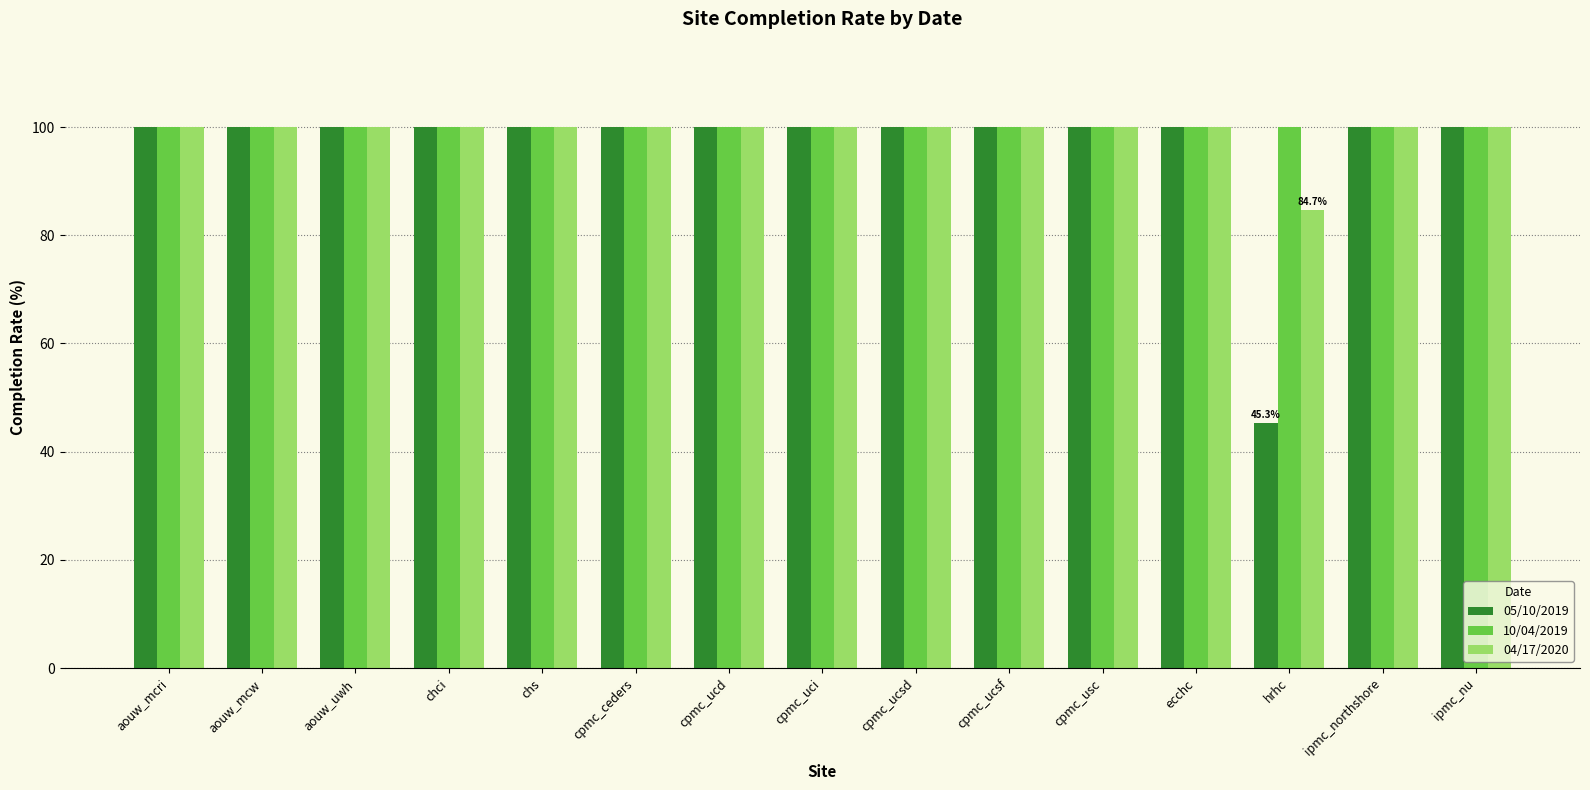

At how many categories does at least one series exceed 75?

15